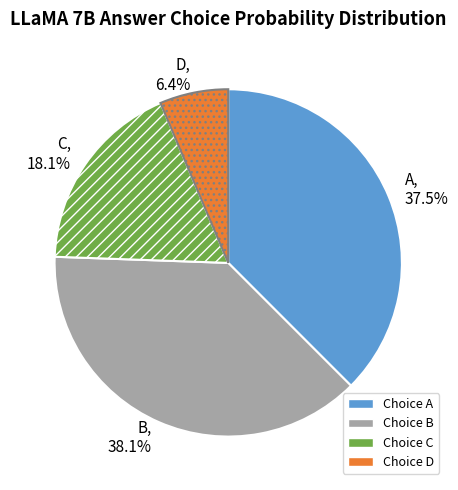

Is C the majority of the pie?

No